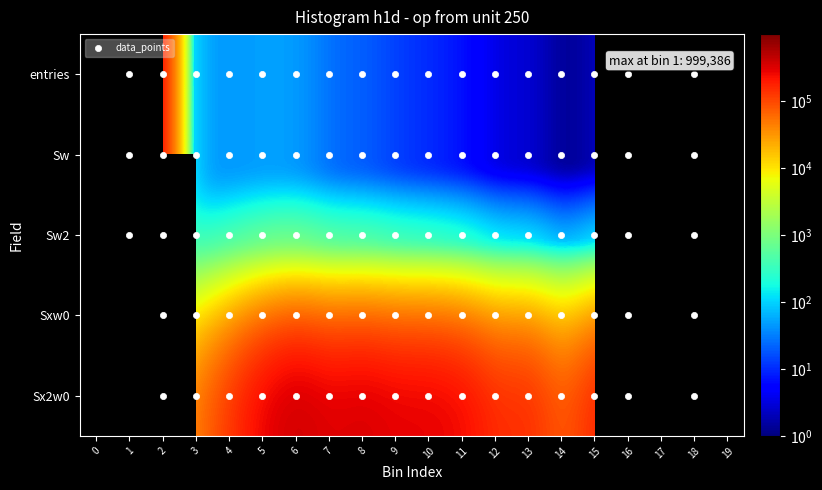

The value of bin_1 at 9 is 19. True or false?

False